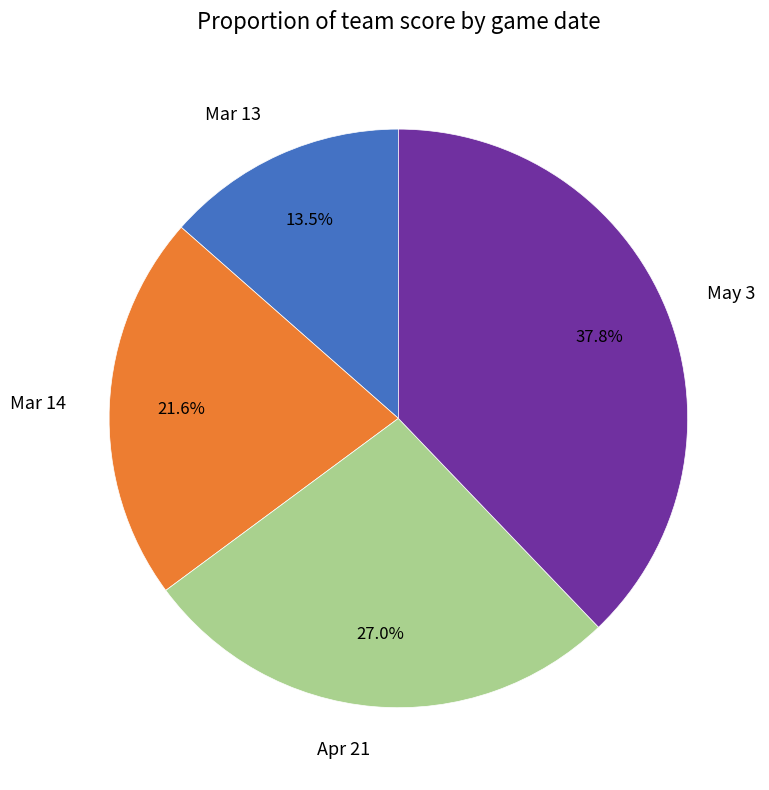

To the nearest percent, what is the difference between the largest and smallest slice percentages?

24%